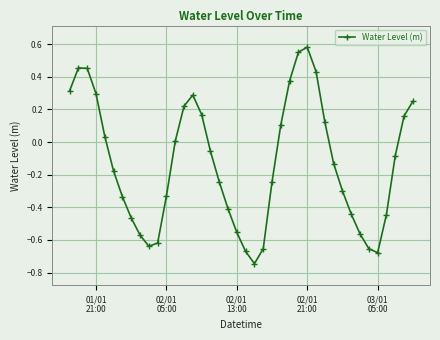

What is the difference between the maximum and minimum values?

1.3